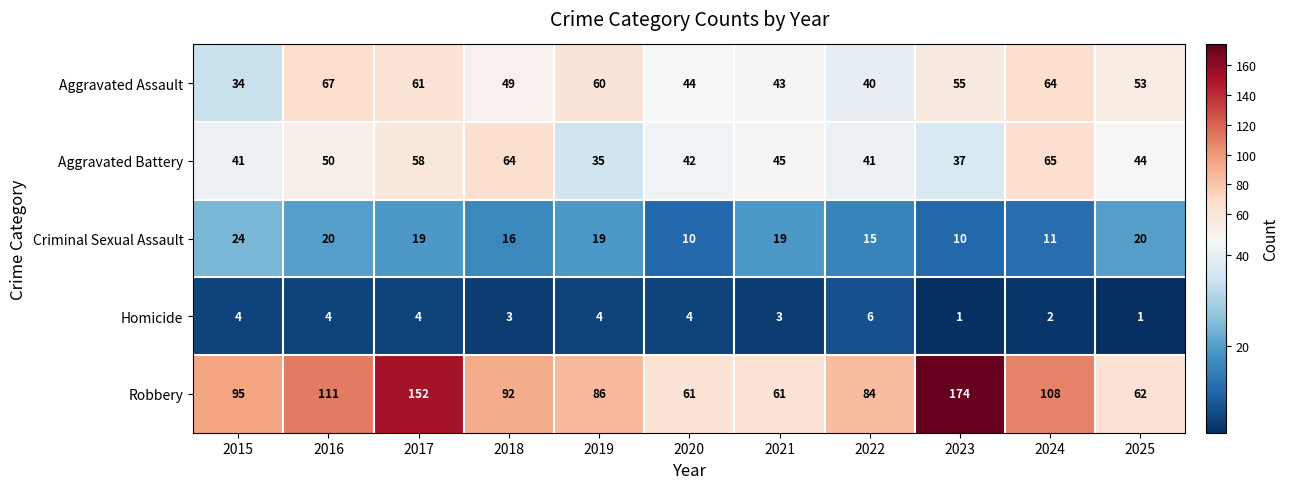

True or false: Criminal Sexual Assault has a value of 30 at 2025.

False